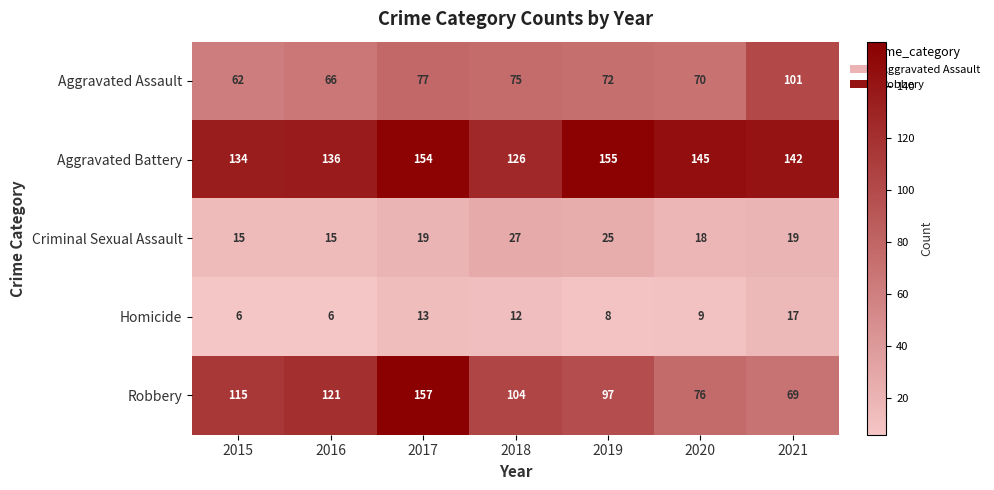

At how many categories does at least one series exceed 104?

7